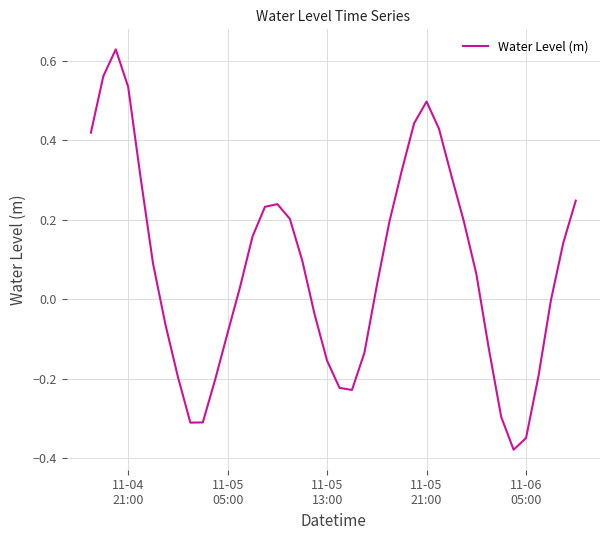

What is the difference between the maximum and minimum values?

1.0